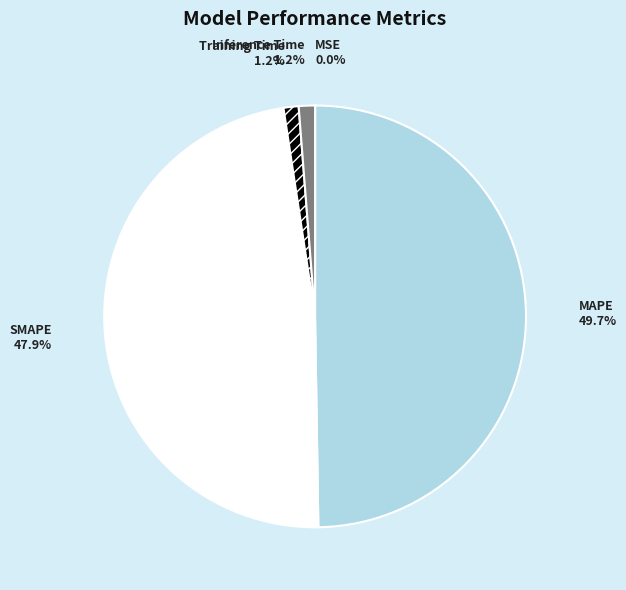

Between Inference Time and SMAPE, which is larger?

SMAPE